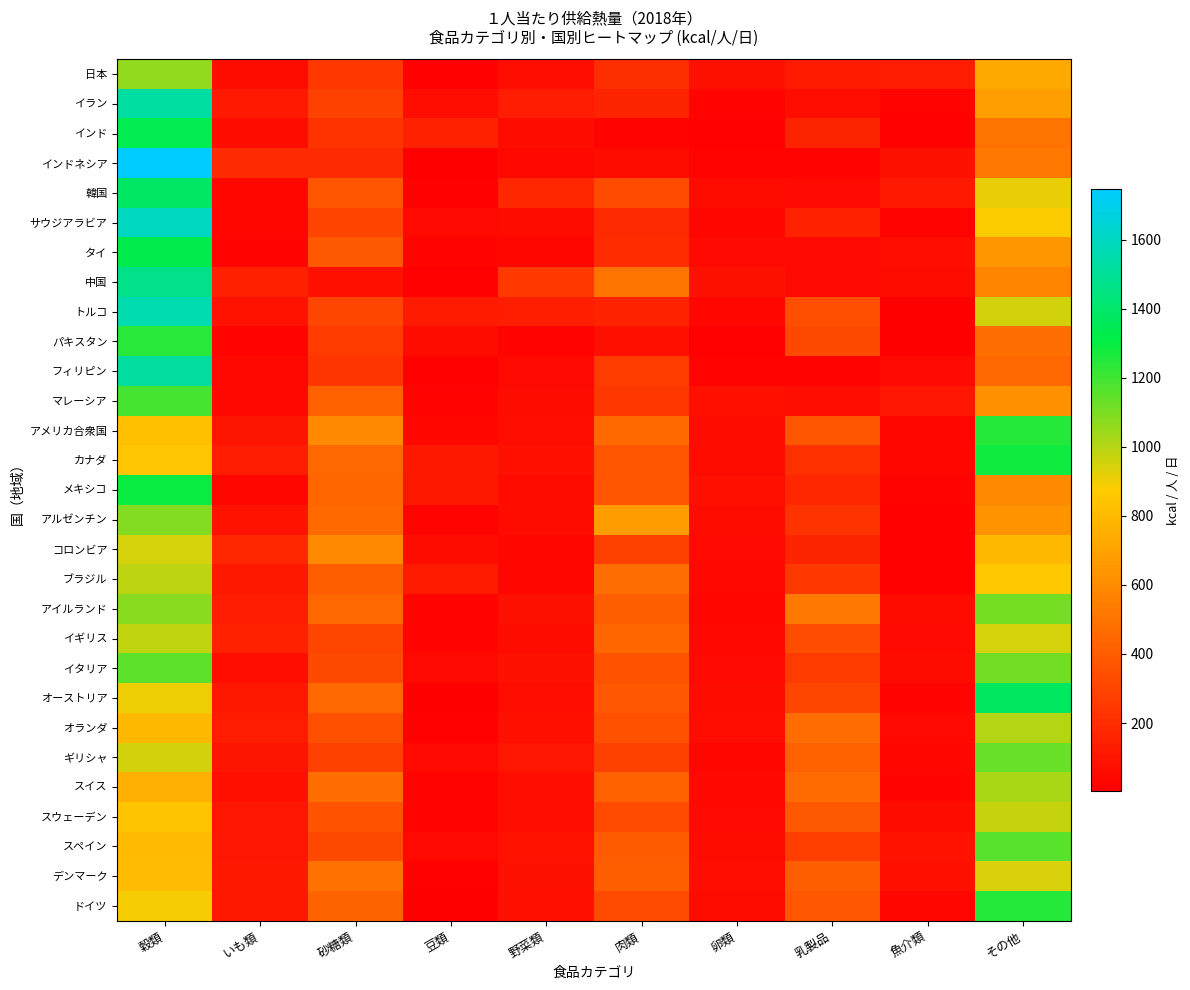

Rank the series at 魚介類 from lowest to highest value.

パキスタン, トルコ, インド, アルゼンチン, コロンビア, ブラジル, サウジアラビア, イラン, メキシコ, オーストリア, スイス, ギリシャ, アメリカ合衆国, カナダ, ドイツ, オランダ, フィリピン, イギリス, 中国, アイルランド, イタリア, スウェーデン, タイ, デンマーク, インドネシア, スペイン, マレーシア, 韓国, 日本